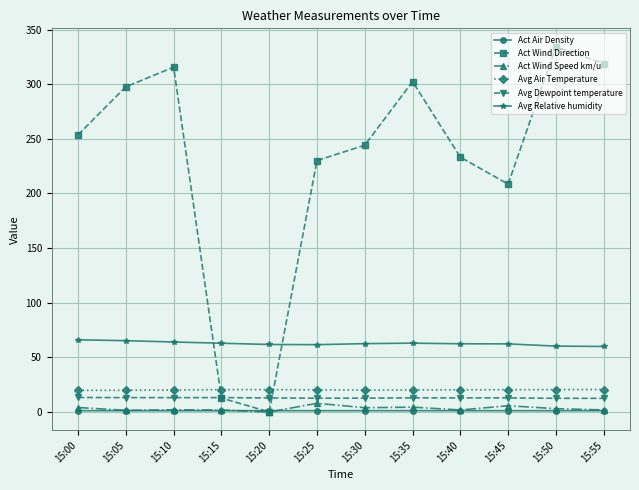

What is the lowest value of the Avg Air Temperature series?

19.8